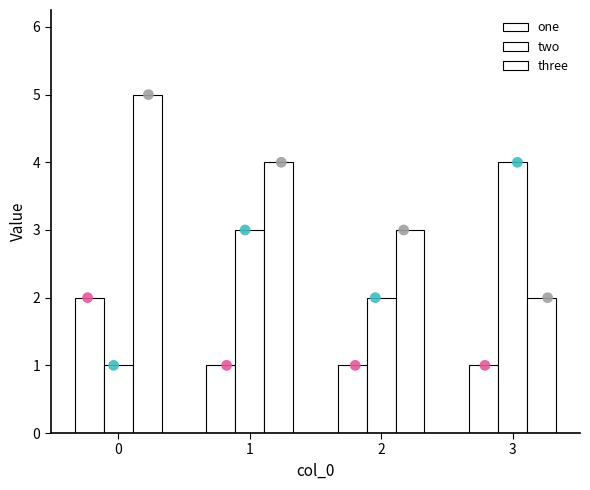

Is the value of two at 2 greater than the value of one at 3?

Yes